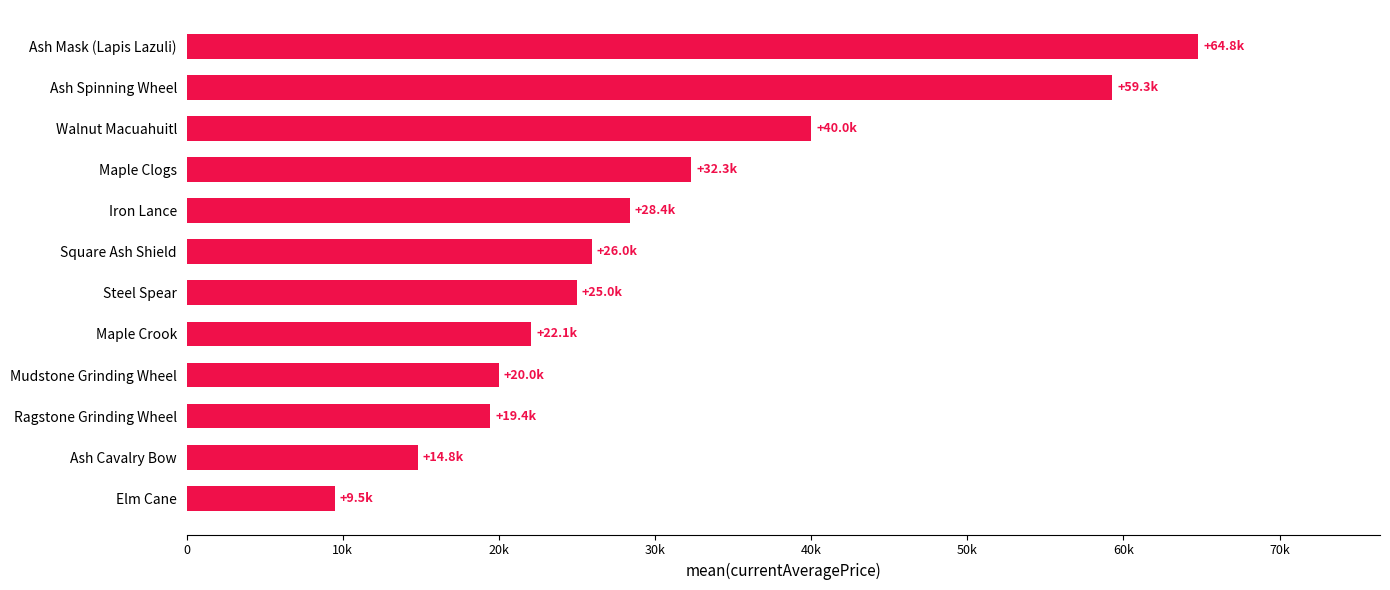

What is the difference between the maximum and minimum values?

55295.0